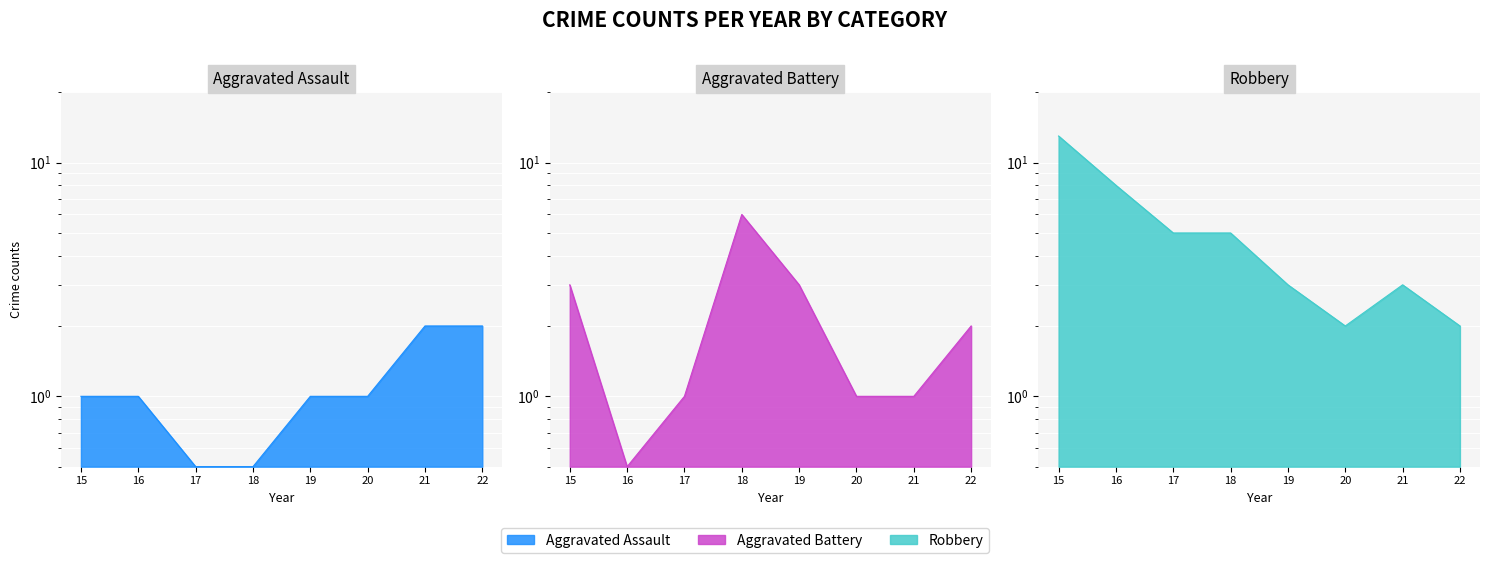

Between which two adjacent categories do Aggravated Battery and Robbery first intersect?

17 and 18